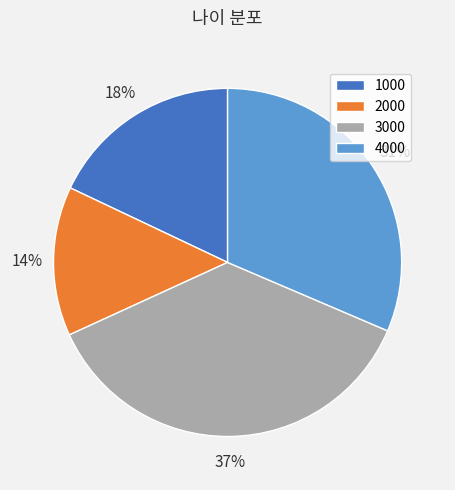

What is the smallest slice in the pie chart?

2000